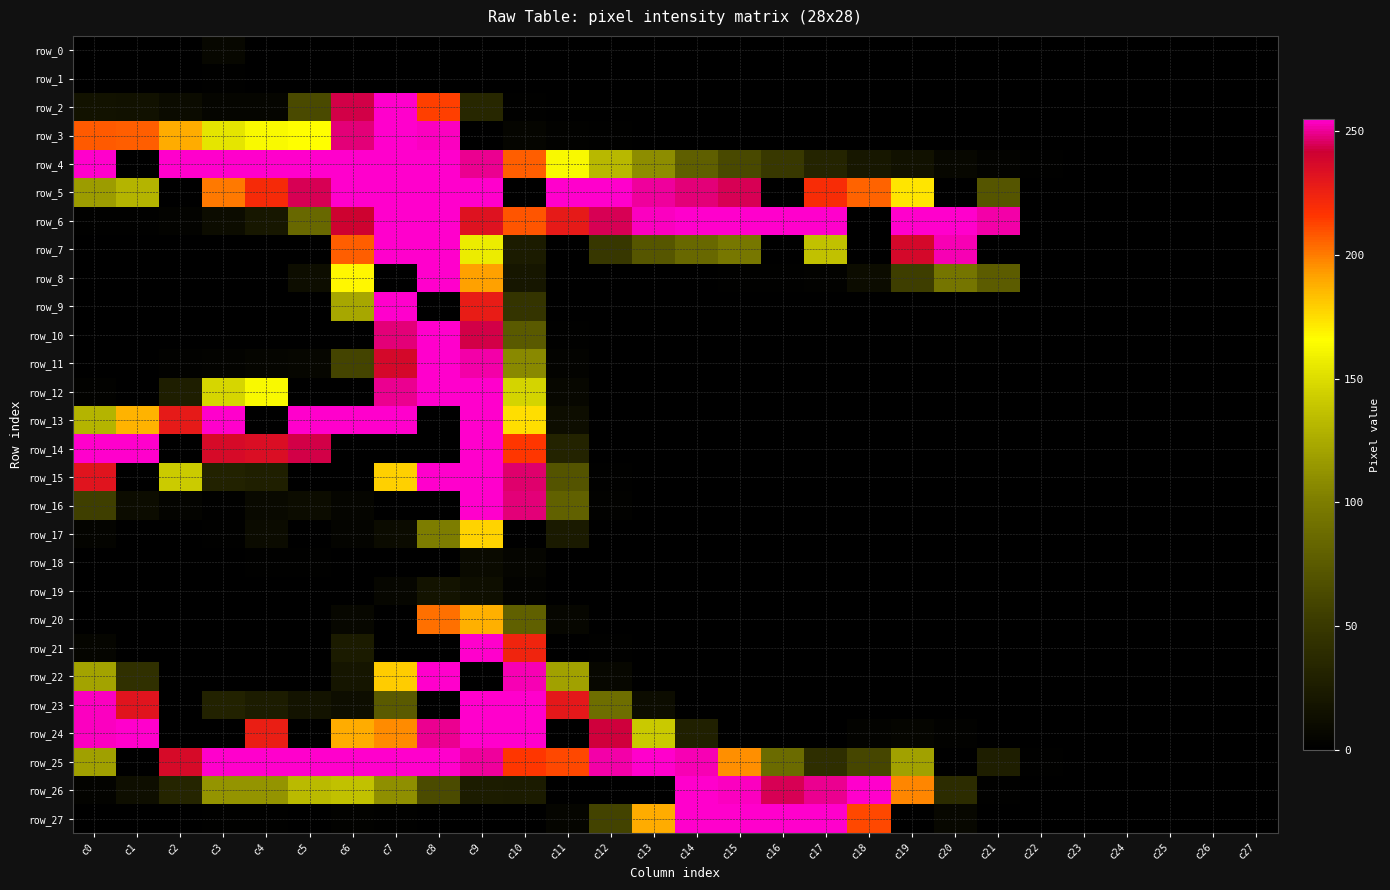

How many row_1 values are between 0 and 1?

28